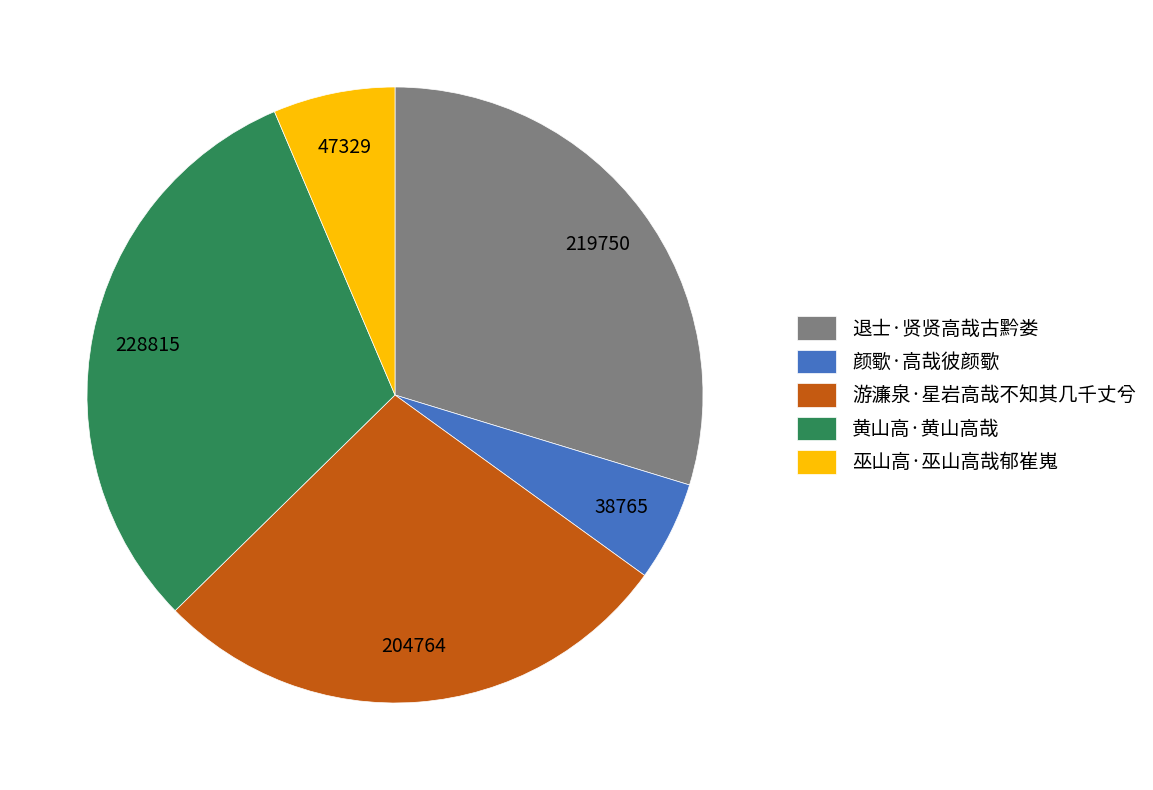

The 颜歜·高哉彼颜歜 slice represents 5% of the pie. True or false?

True